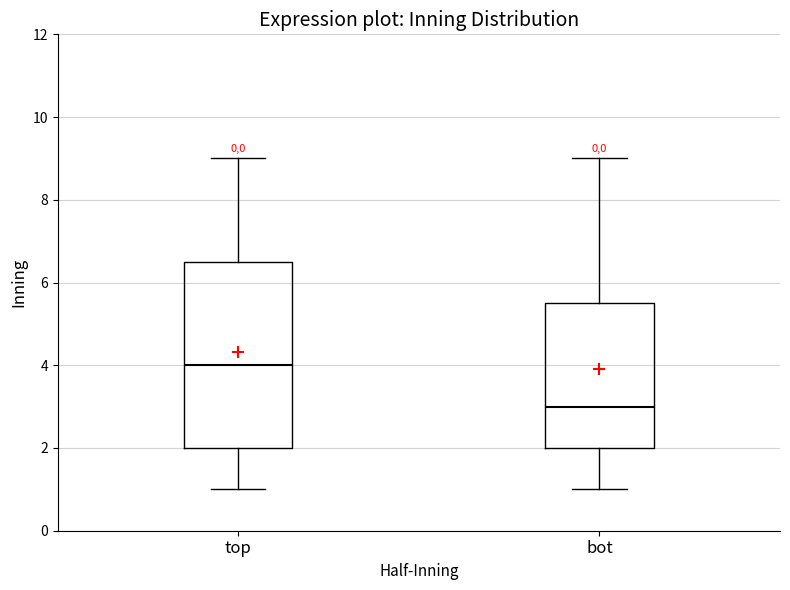

Reading left to right, transcribe this box plot: for each box, give where its median line is, the range the box spans, and where its two whiskers end, as read against the y-axis. The values are not printed on the chart, so give them approximately, as read against the axis.

top: median 4.0, box 2.0 to 6.6, whiskers 1.0 to 9.0
bot: median 3.0, box 2.0 to 5.6, whiskers 1.0 to 9.0